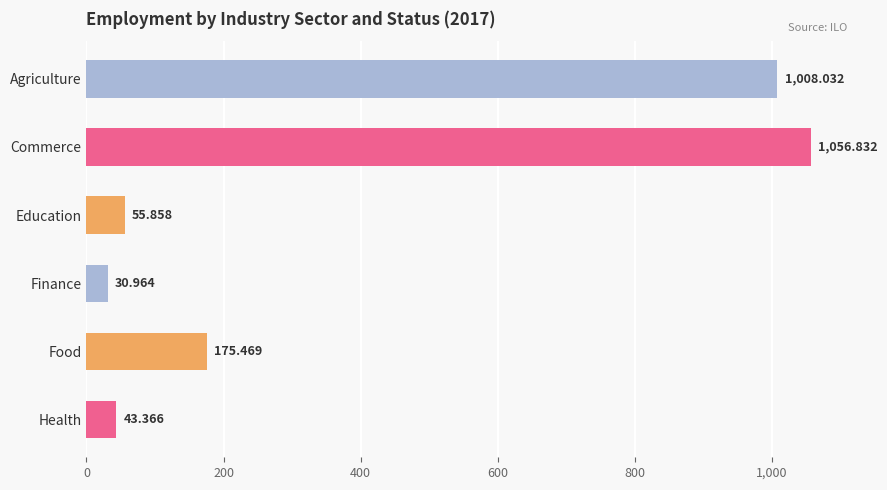

What is the maximum value shown in the chart?

1056.8